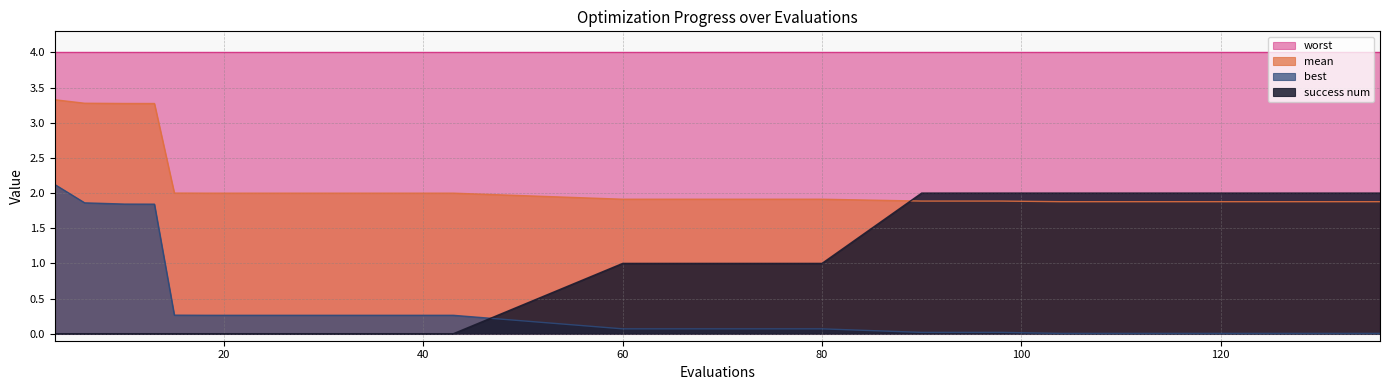

How many lines are shown in the chart?

4